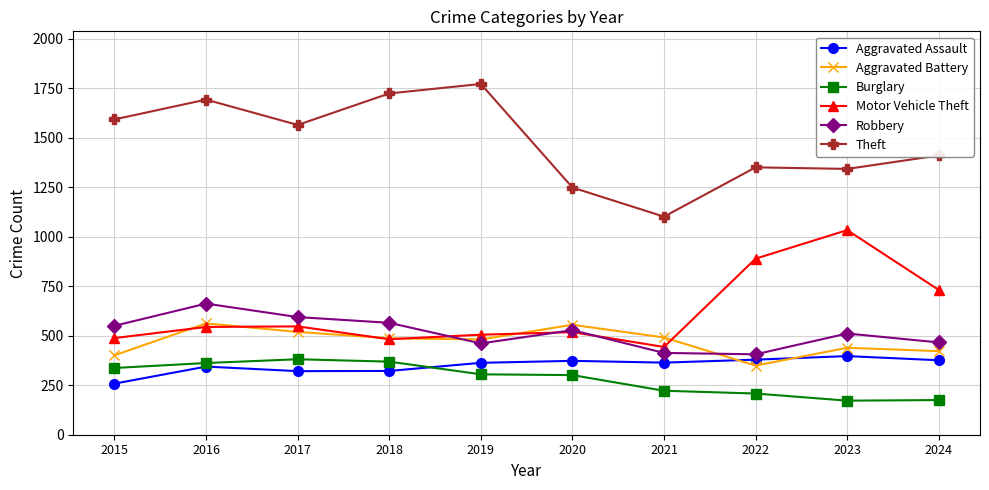

Where does the Aggravated Battery series first go above 487?

2016